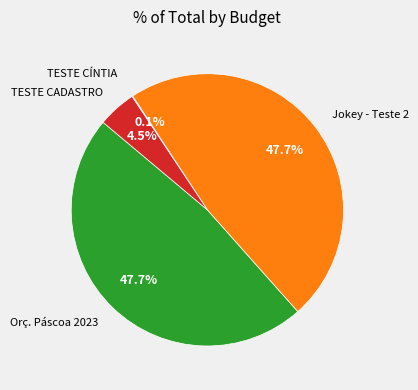

Is there a majority slice in this chart?

No